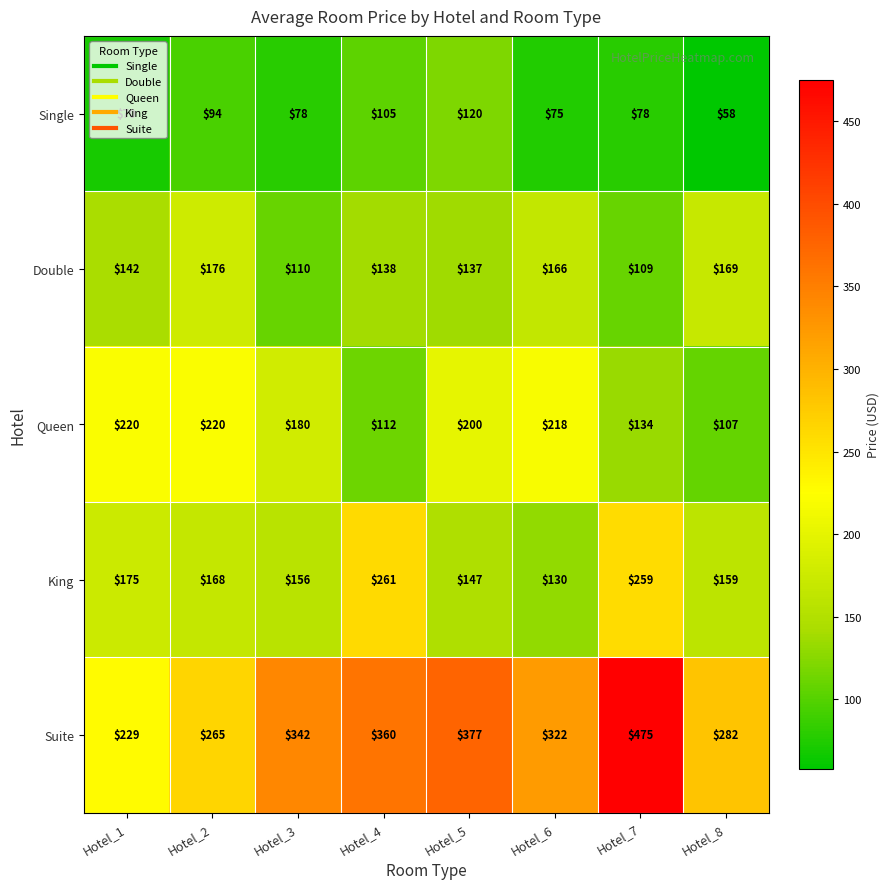

What is the difference between the highest and lowest values at Hotel_4?

255